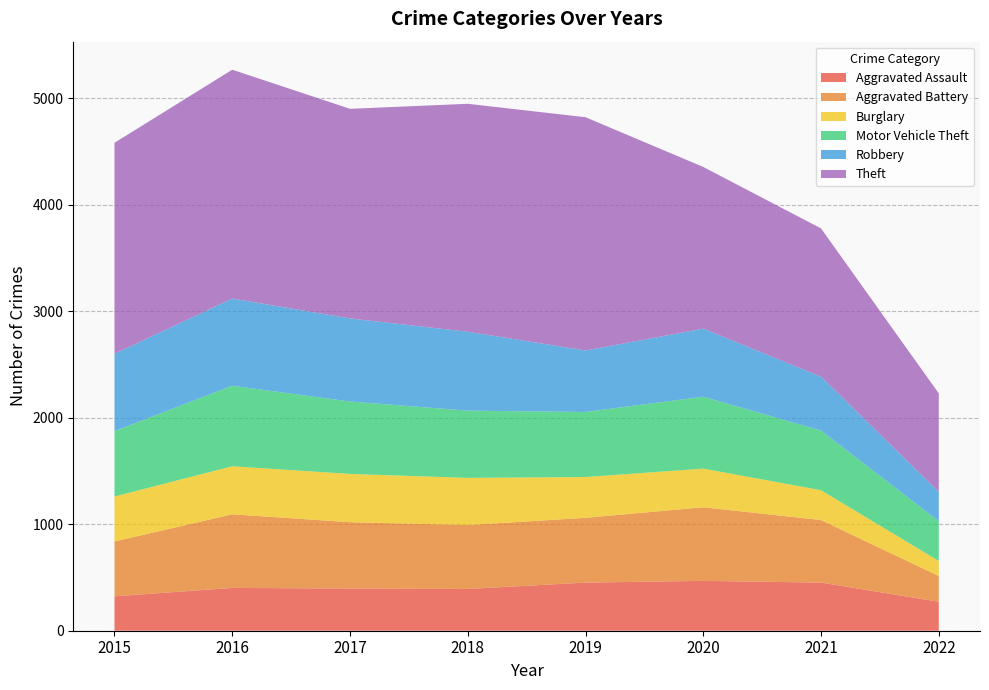

Reading left to right, extract all data points from this chart.

Aggravated Assault: 2015=323	2016=402	2017=396	2018=392	2019=452	2020=468	2021=452	2022=272
Aggravated Battery: 2015=515	2016=691	2017=623	2018=600	2019=608	2020=691	2021=587	2022=242
Burglary: 2015=422	2016=451	2017=453	2018=443	2019=383	2020=363	2021=280	2022=141
Motor Vehicle Theft: 2015=614	2016=756	2017=680	2018=631	2019=611	2020=675	2021=560	2022=373
Robbery: 2015=726	2016=819	2017=780	2018=741	2019=577	2020=639	2021=506	2022=276
Theft: 2015=1981	2016=2148	2017=1968	2018=2140	2019=2190	2020=1518	2021=1392	2022=924